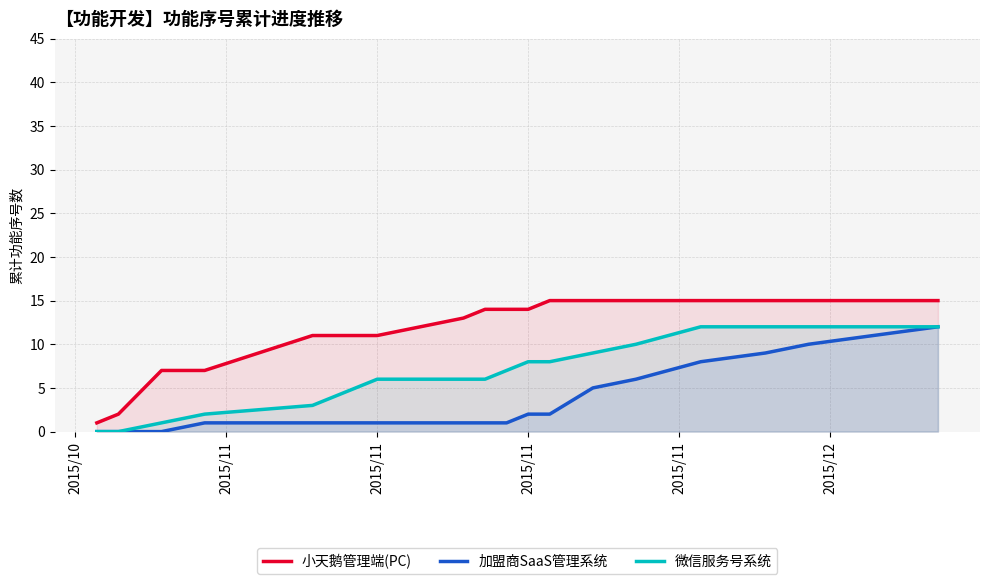

The 小天鹅管理端(PC) series shows 18 at 8. True or false?

False